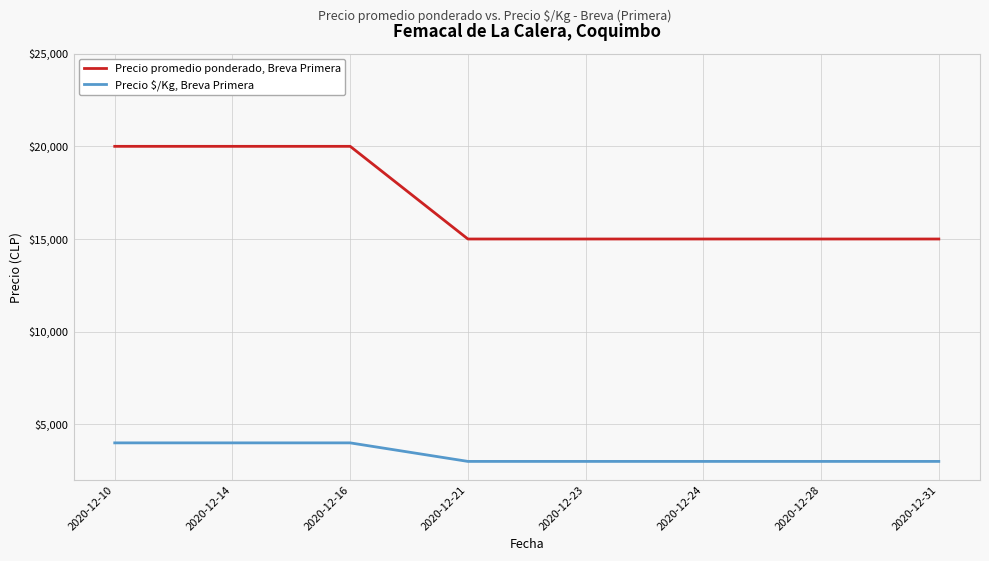

How many lines are shown in the chart?

2